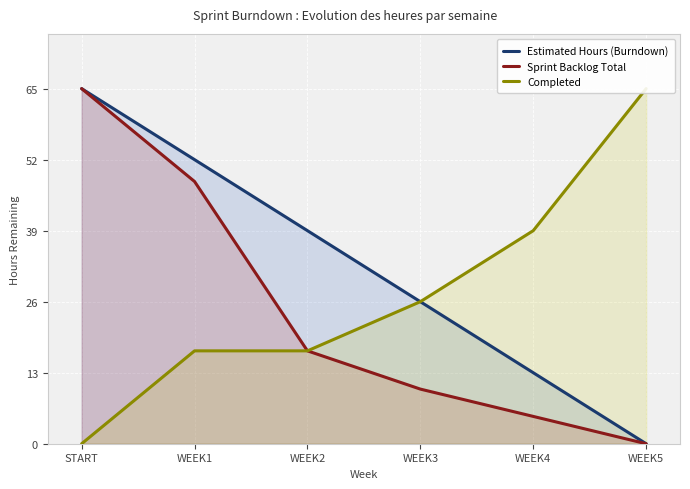

What position from the right is WEEK2?

4